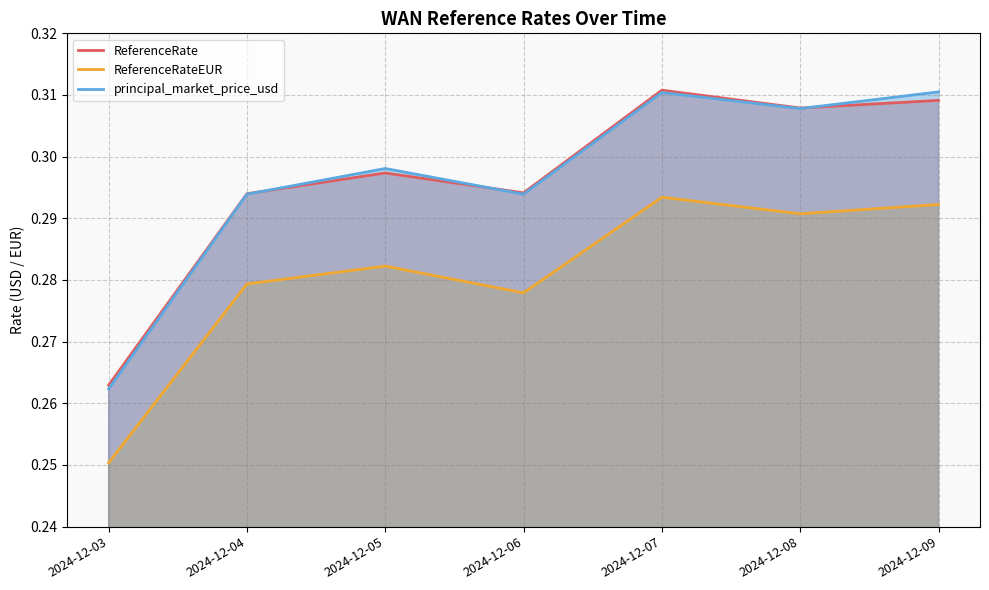

True or false: ReferenceRate and principal_market_price_usd cross at least once.

True